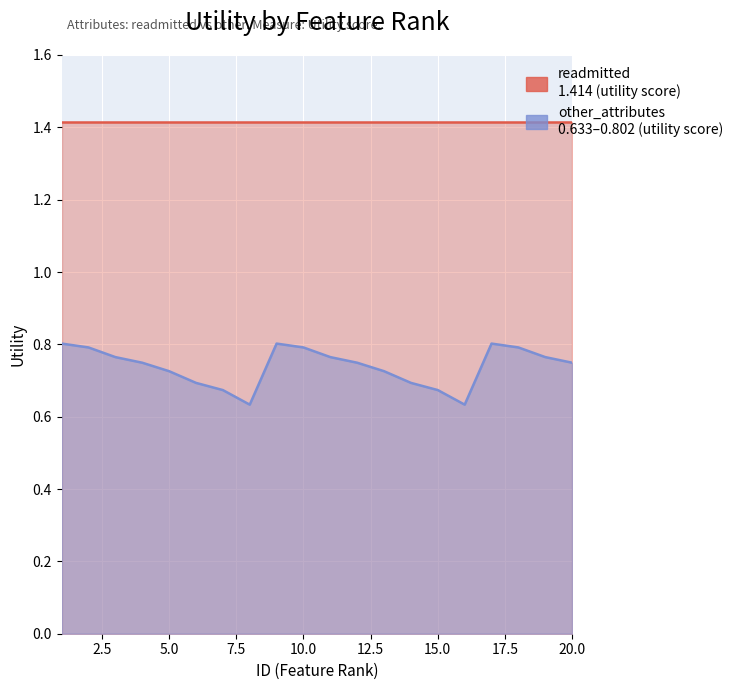

What is the approximate value at 6?

0.7